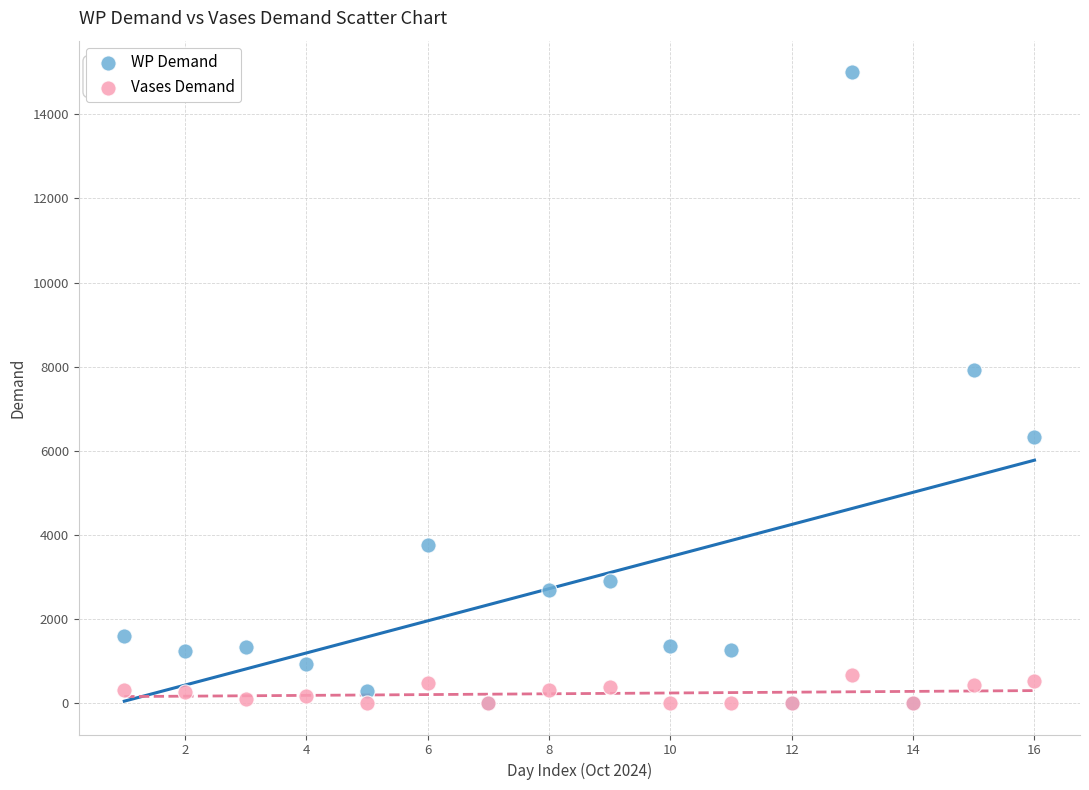

Across all series, what Y value is closest to 7502?

7920